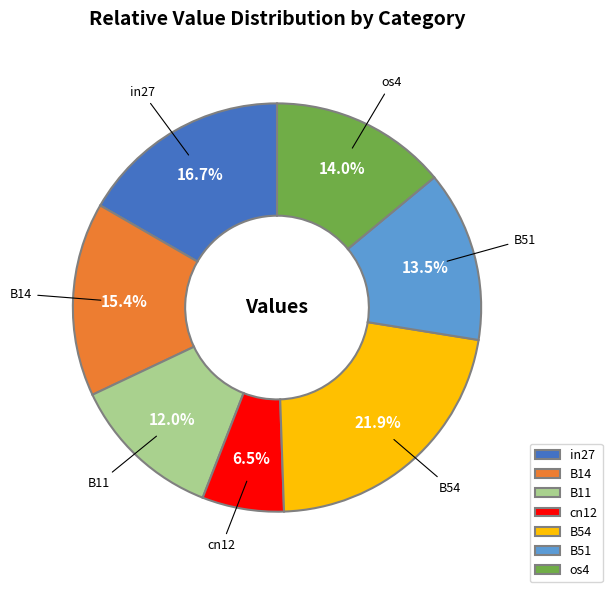

To the nearest percent, what is the difference between the largest and smallest slice percentages?

15%